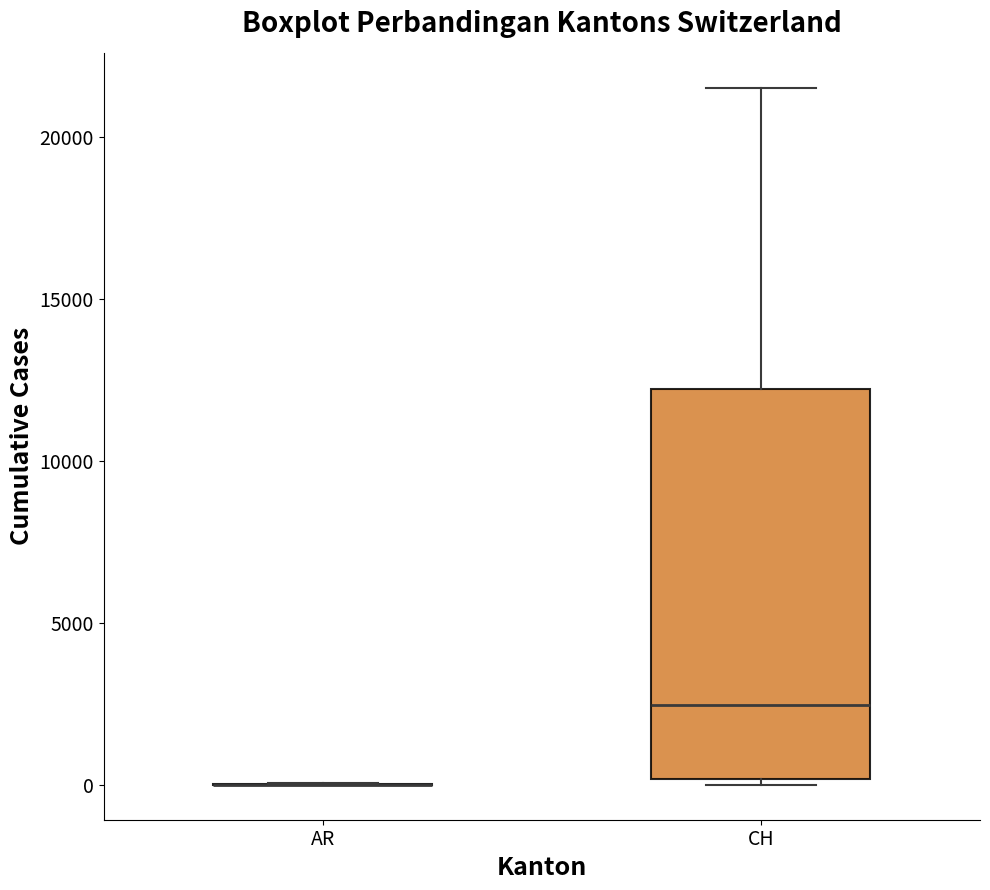

Where is the lower edge of the box for CH on the y-axis? The values are not printed on the chart, so give them approximately, as read against the axis.

0